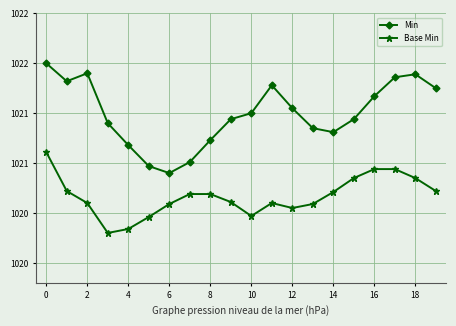

How many interior local valleys does the Base Min series have?

3